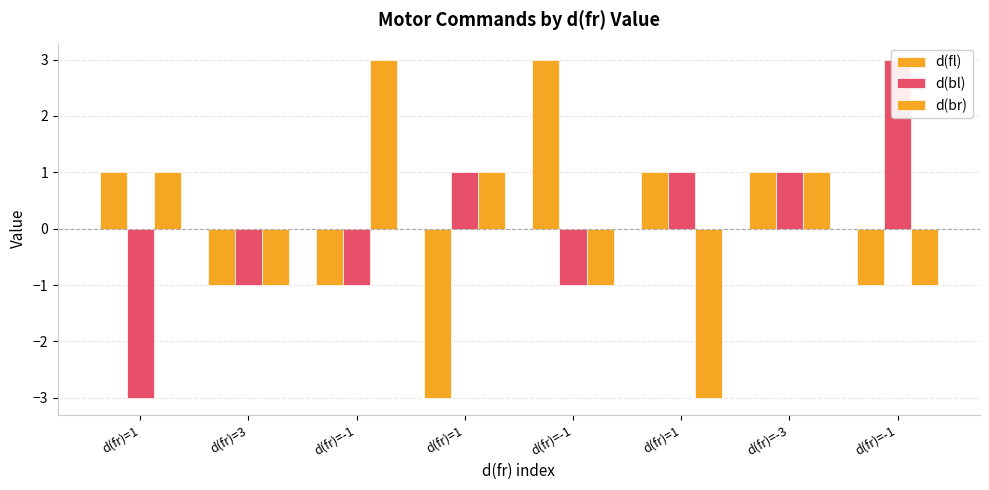

What is the difference between the maximum and minimum values in the d(bl) series?

6